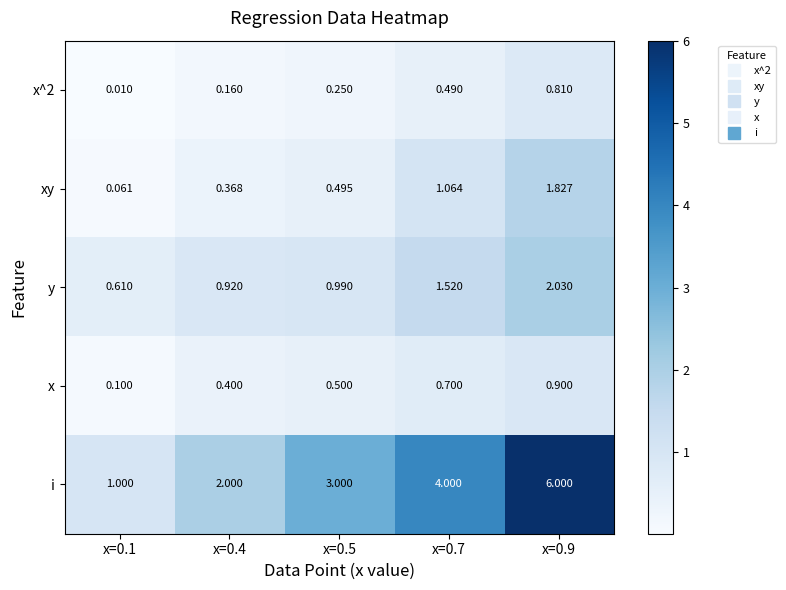

Between x=0.1 and x=0.4, which series saw the biggest shift?

i